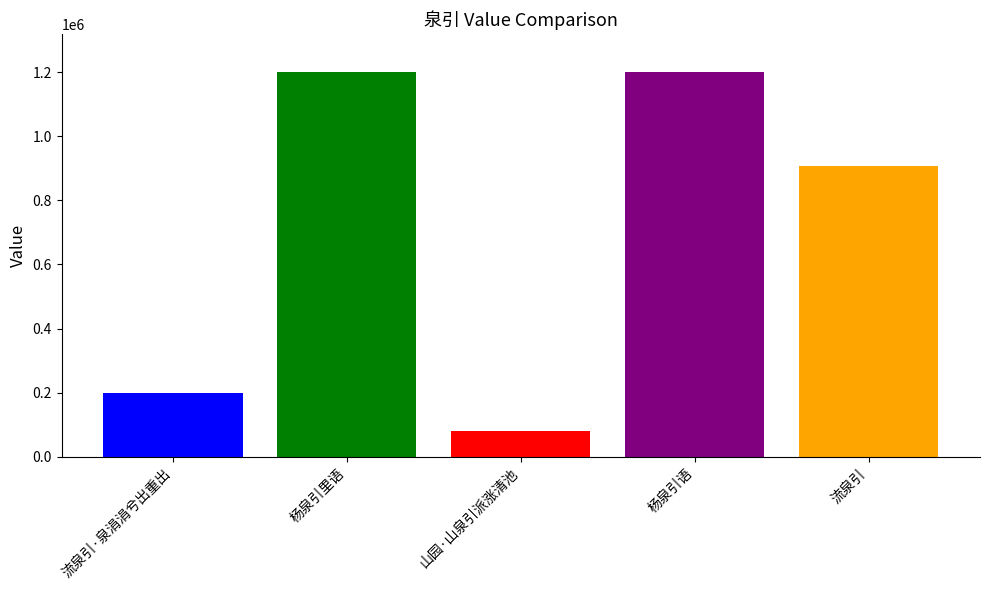

What is the value of the 4th bar from the left?

1198593